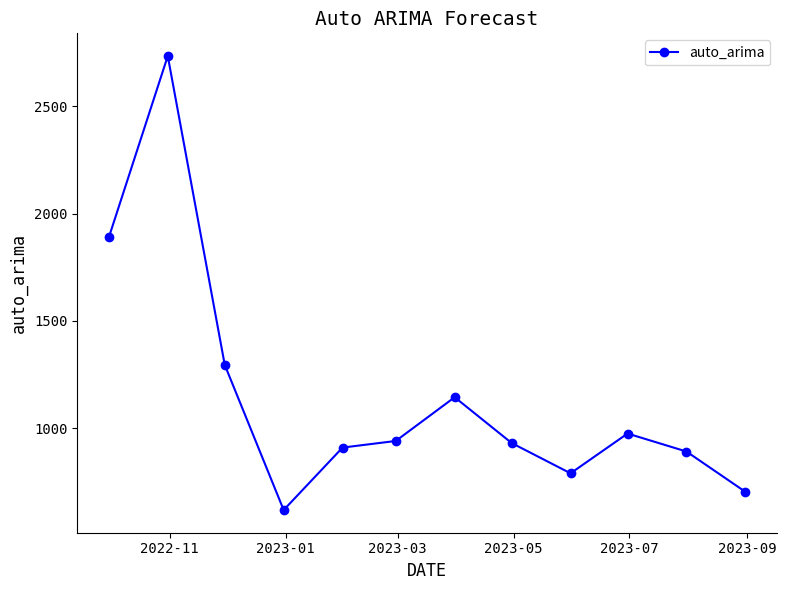

What is the value of the 4th point from the left?

619.1